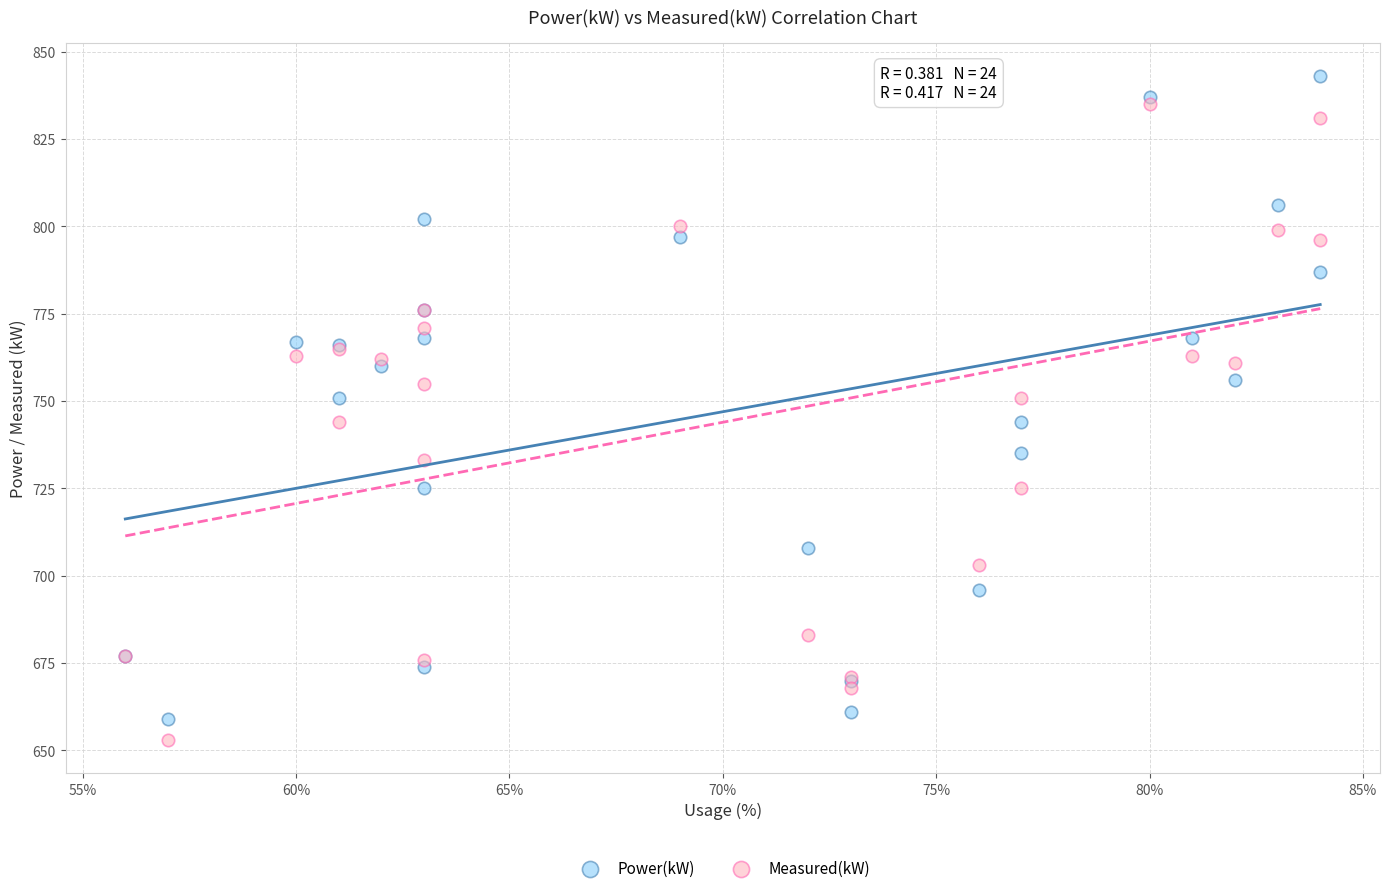

Which series reaches the maximum Y coordinate?

Power(kW)